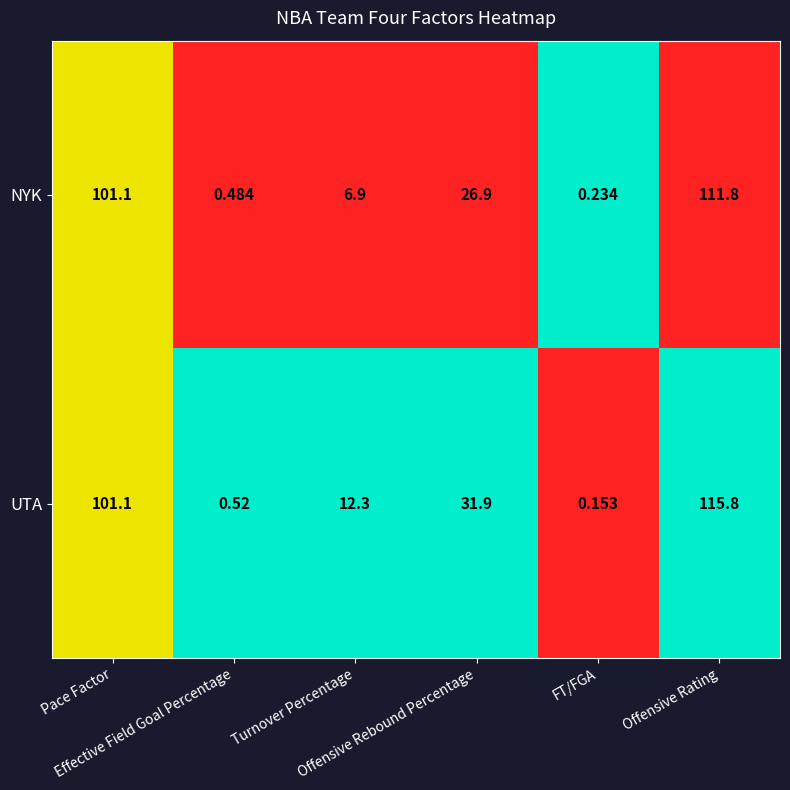

Rank the series at Turnover Percentage from lowest to highest value.

NYK, UTA